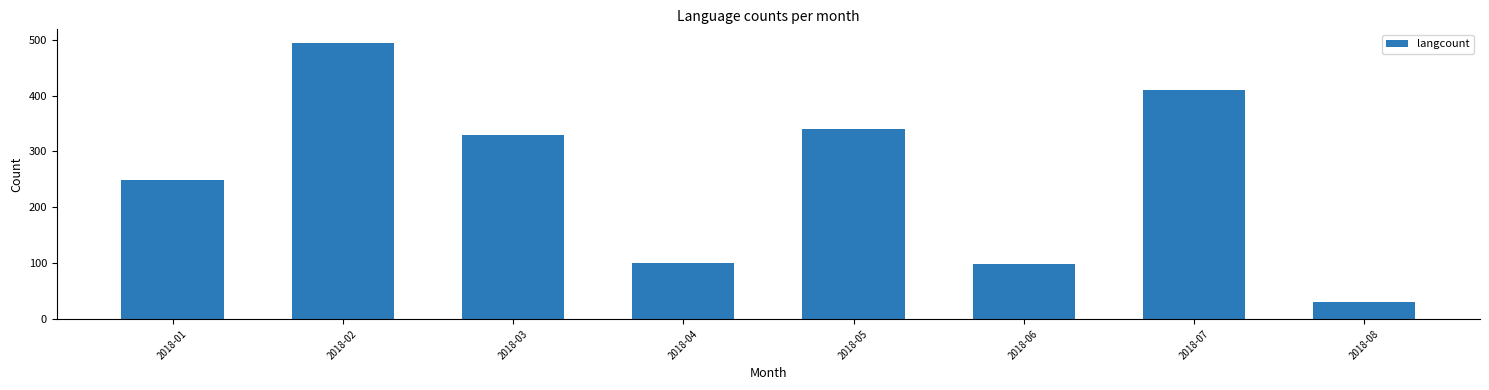

Is it true that the value at 2018-08 is 30?

True